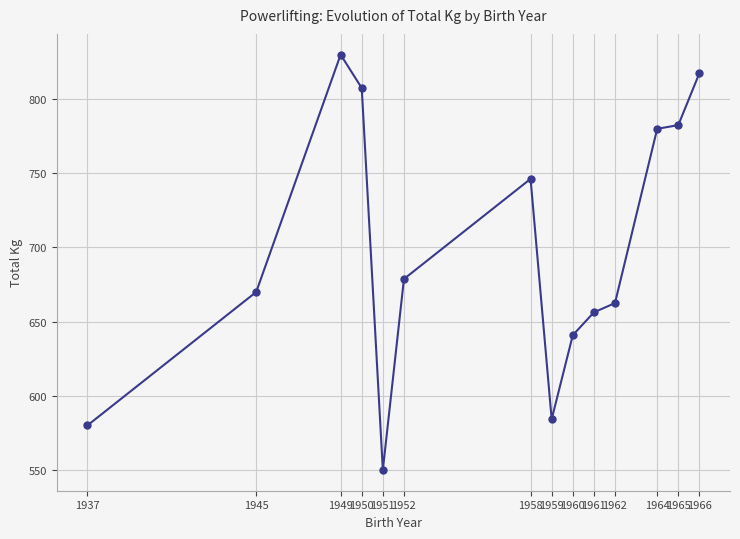

What is the value of the 4th point from the left?

807.5